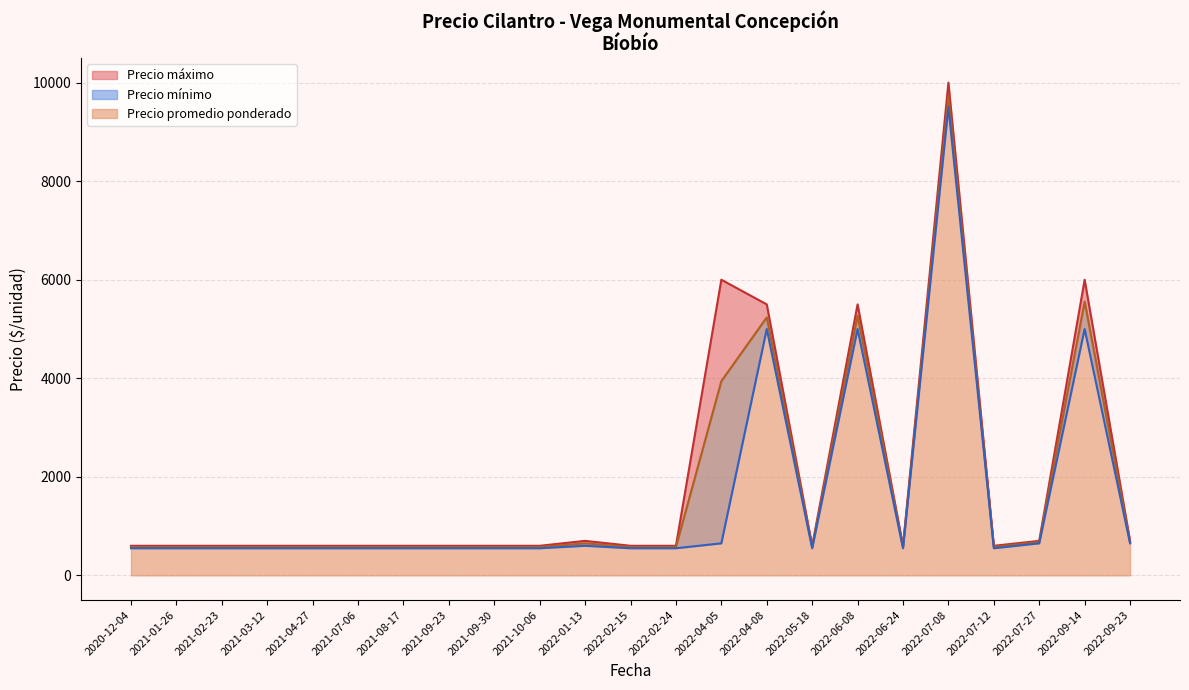

Where is the first local minimum for Precio promedio ponderado?

2021-01-26